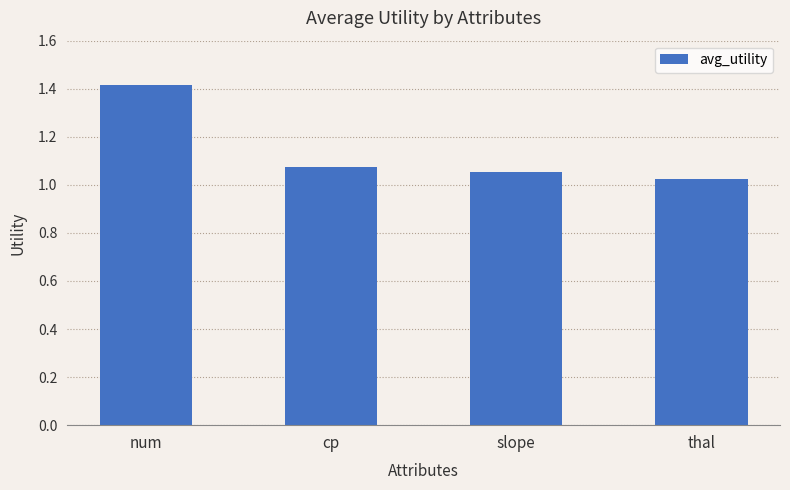

List the labels in order of value, largest first.

num, cp, slope, thal